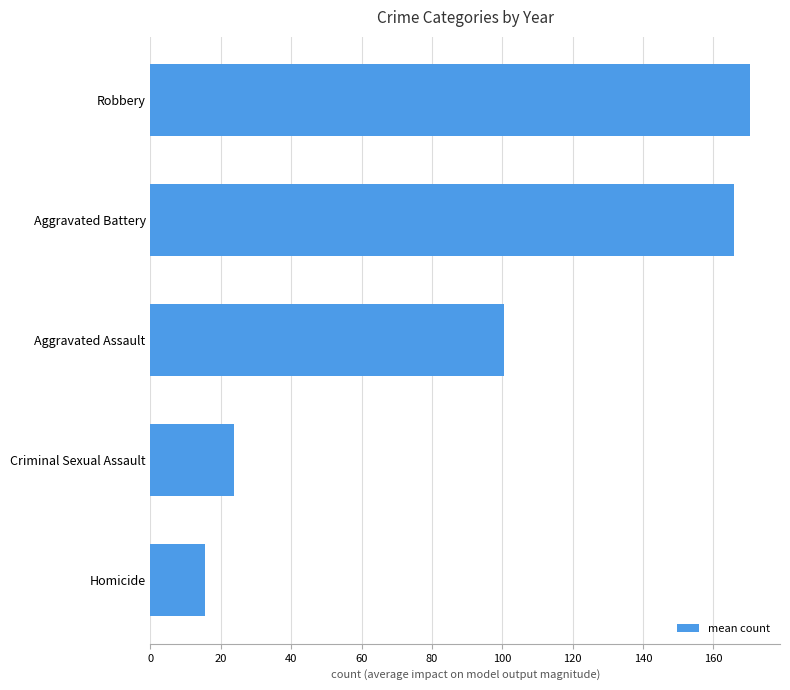

What is the ratio of the value at Aggravated Assault to the value at Homicide?

6.4